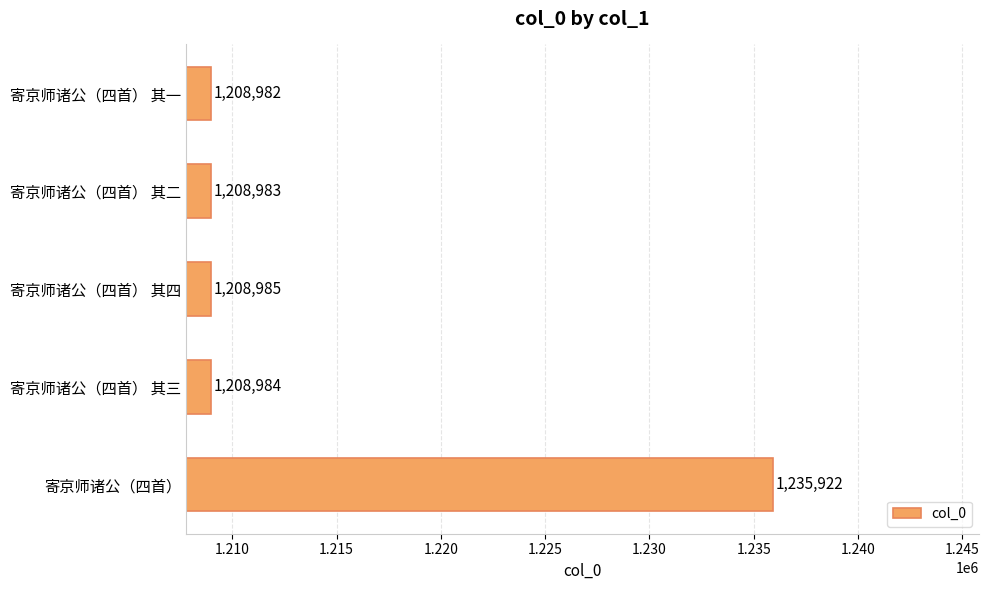

Reading top to bottom, transcribe all the data shown in this chart.

寄京师诸公（四首） 其一=1208982	寄京师诸公（四首） 其二=1208983	寄京师诸公（四首） 其四=1208985	寄京师诸公（四首） 其三=1208984	寄京师诸公（四首）=1235922